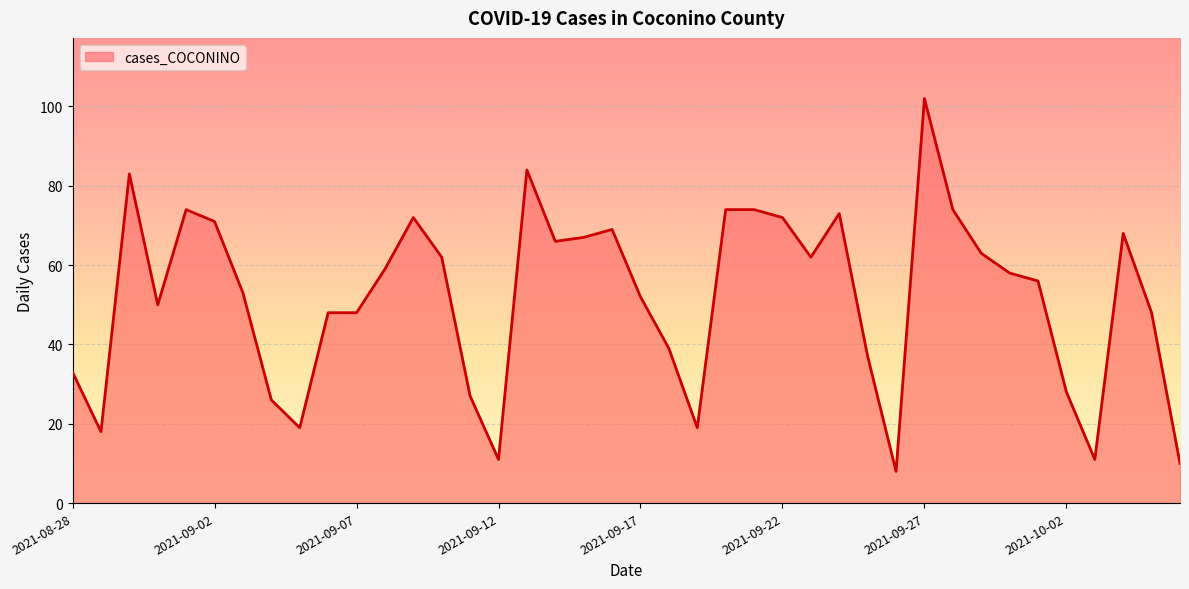

What is the maximum value shown in the chart?

102